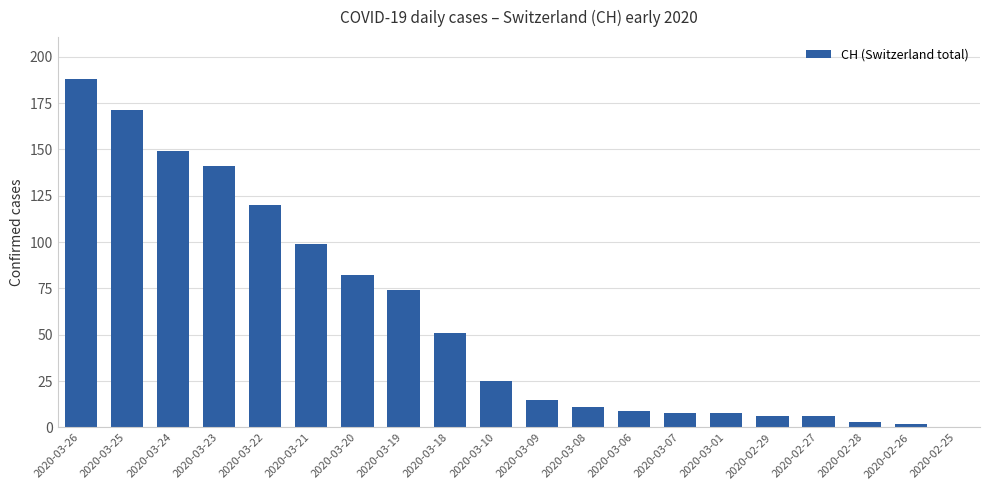

What is the ratio of the value at 2020-02-29 to the value at 2020-03-07?

0.8